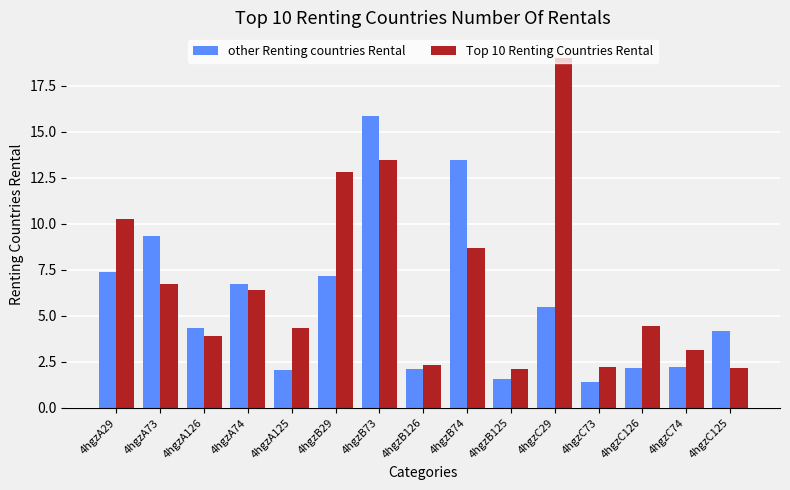

What is the difference between the second highest and minimum values in the Top 10 Renting Countries Rental series?

11.3